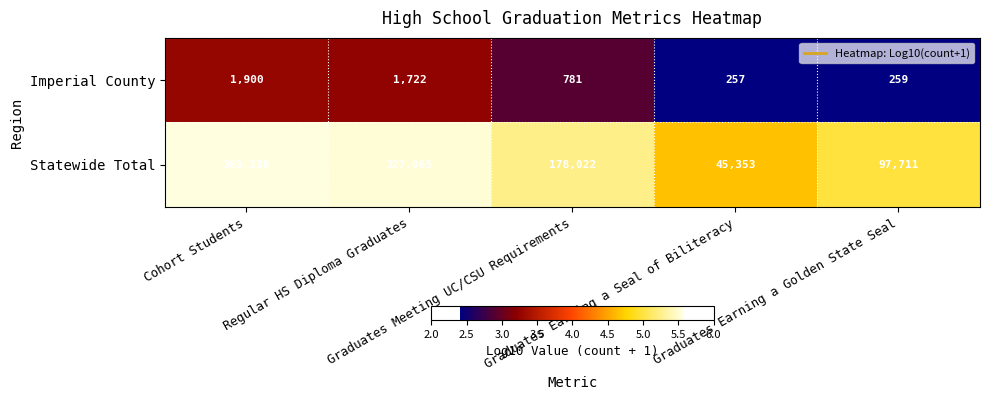

Which series has the widest spread of values?

Statewide Total